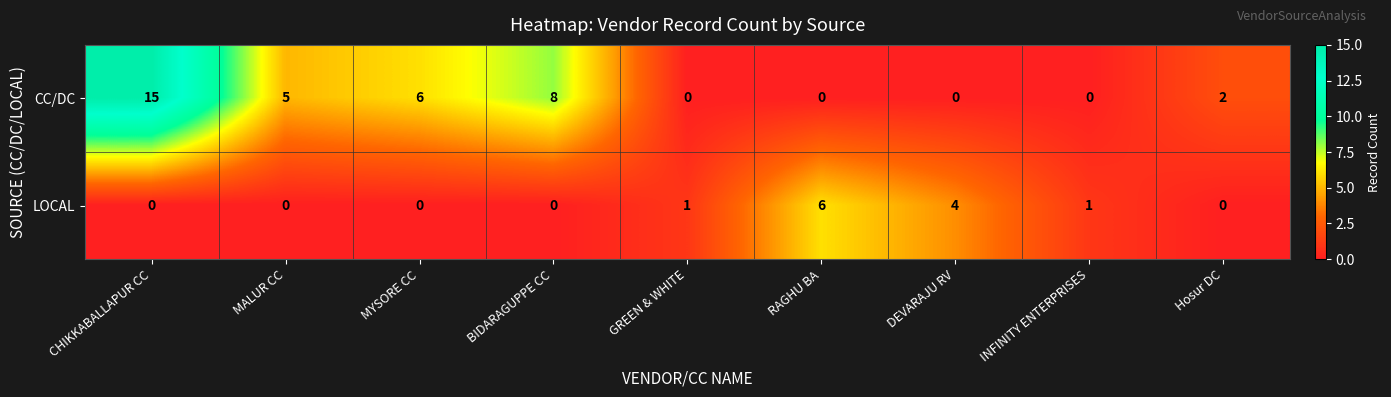

What is the difference between the maximum and second lowest values in the LOCAL series?

6